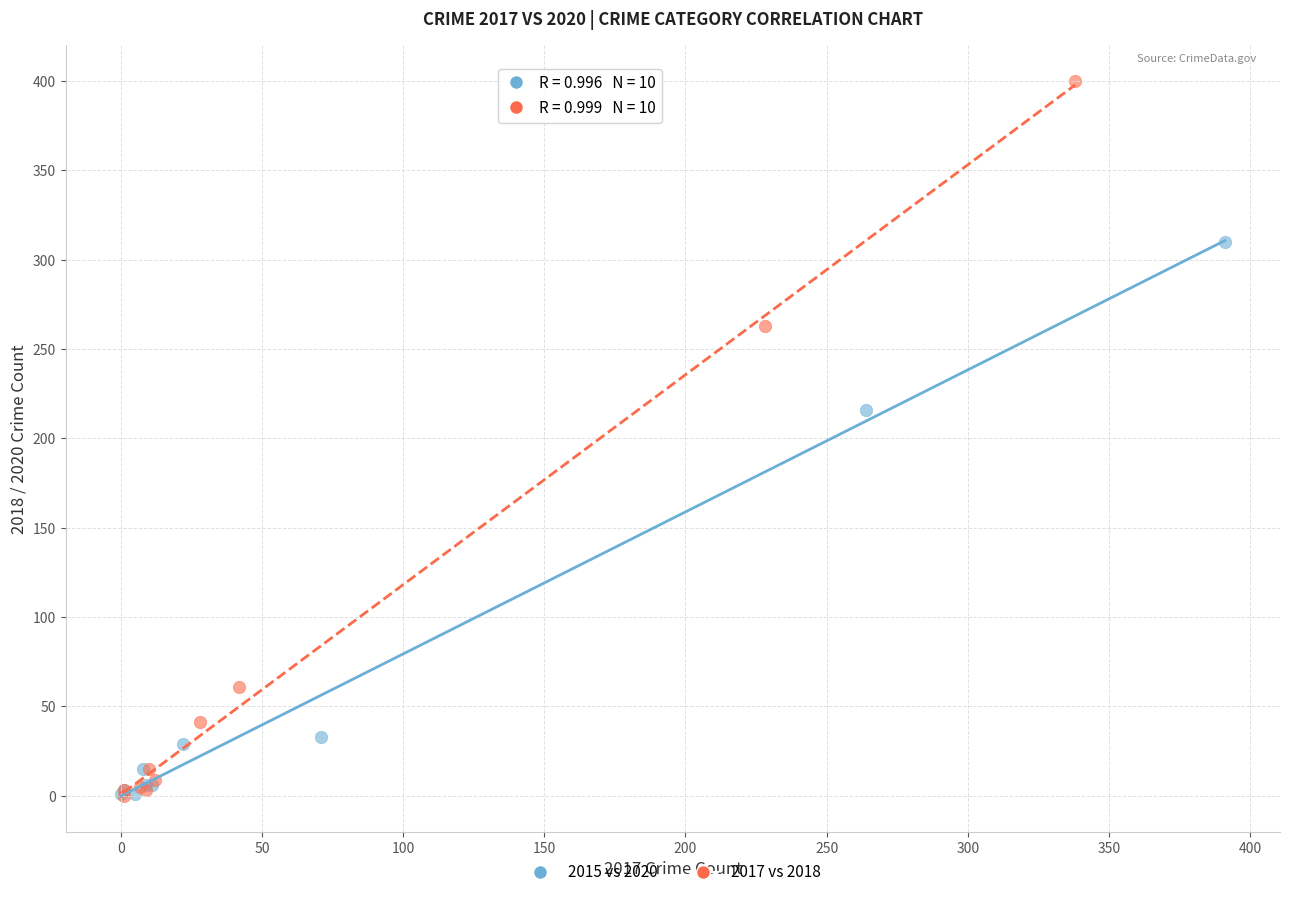

Which series reaches the maximum Y coordinate?

2017 vs 2018